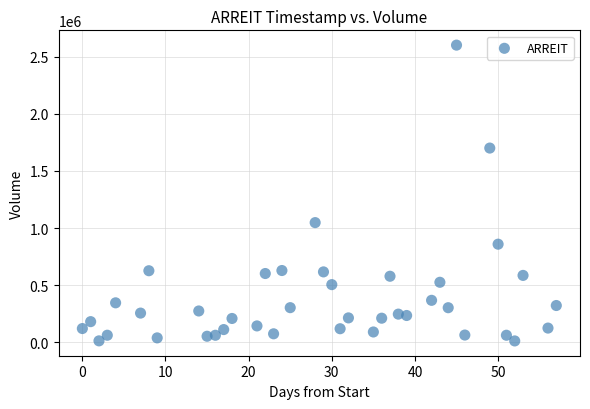

What Y value in the scatter plot is closest to 1306750?

1047400